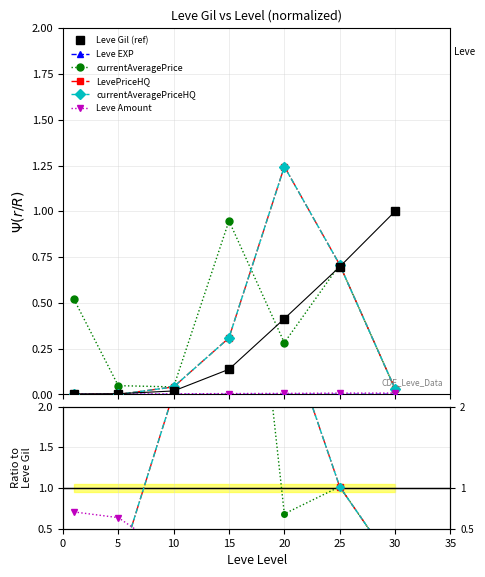

Which has a higher value, 10 or 30?

30